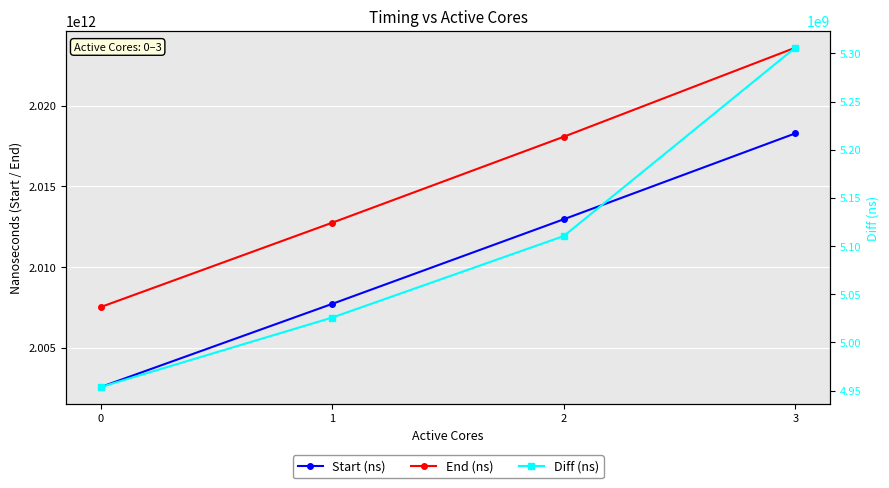

The End (ns) series shows 527695638988 at 0. True or false?

False